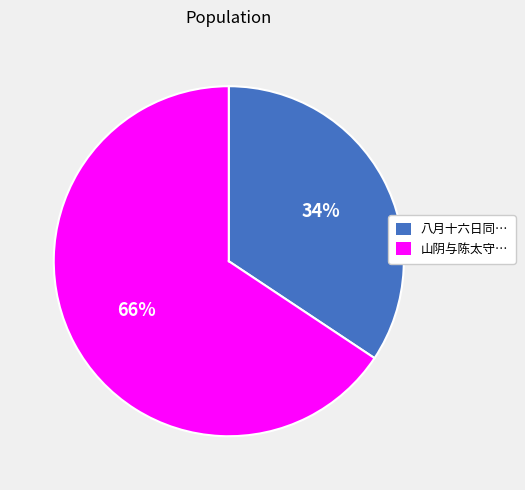

To the nearest percent, what is the average slice percentage?

50%